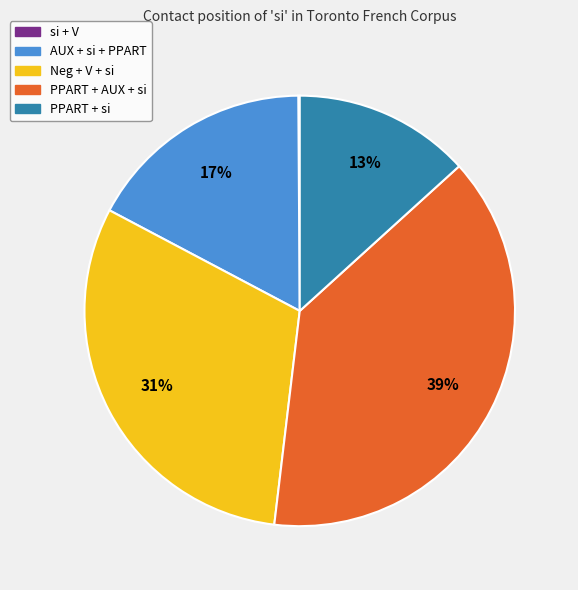

What is the largest slice in the pie chart?

PPART + AUX + si